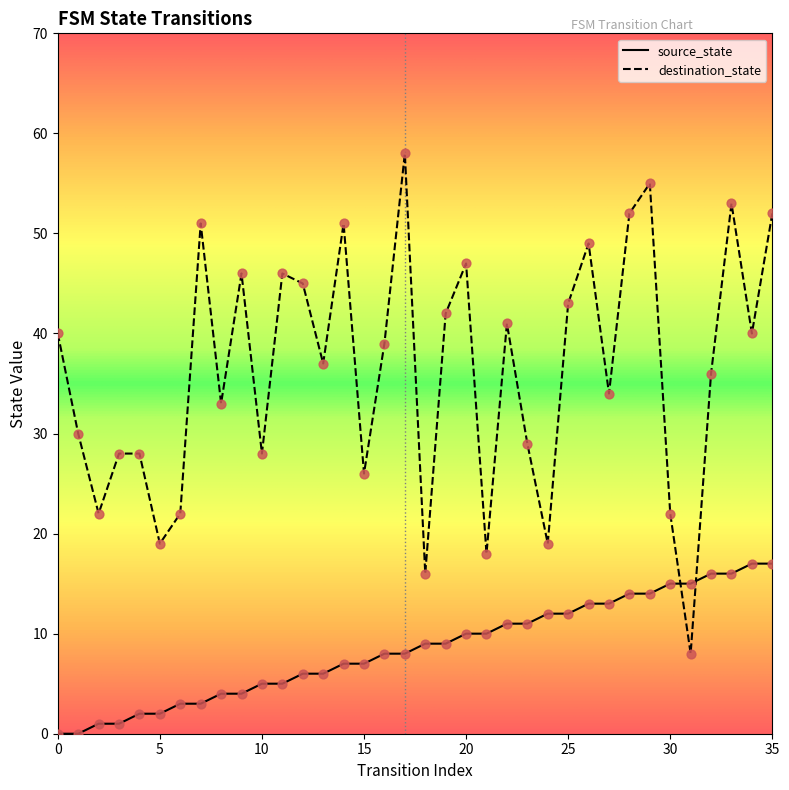

Which series has the largest total across all categories?

destination_state